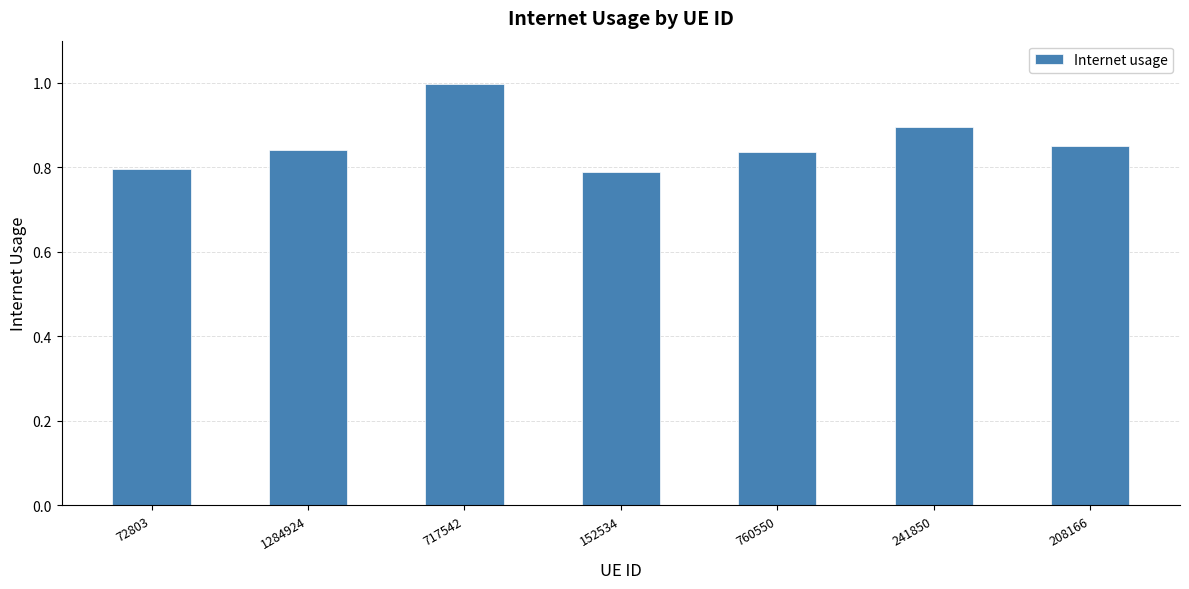

Which category has the highest value across all series?

717542